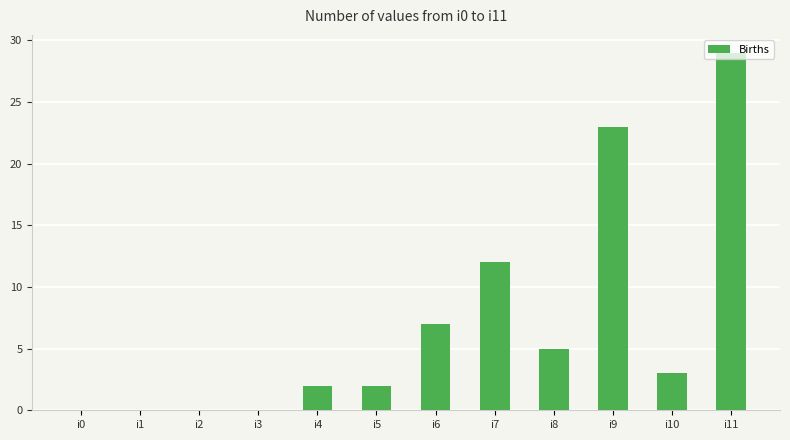

At which label is the value closest to 14?

i7